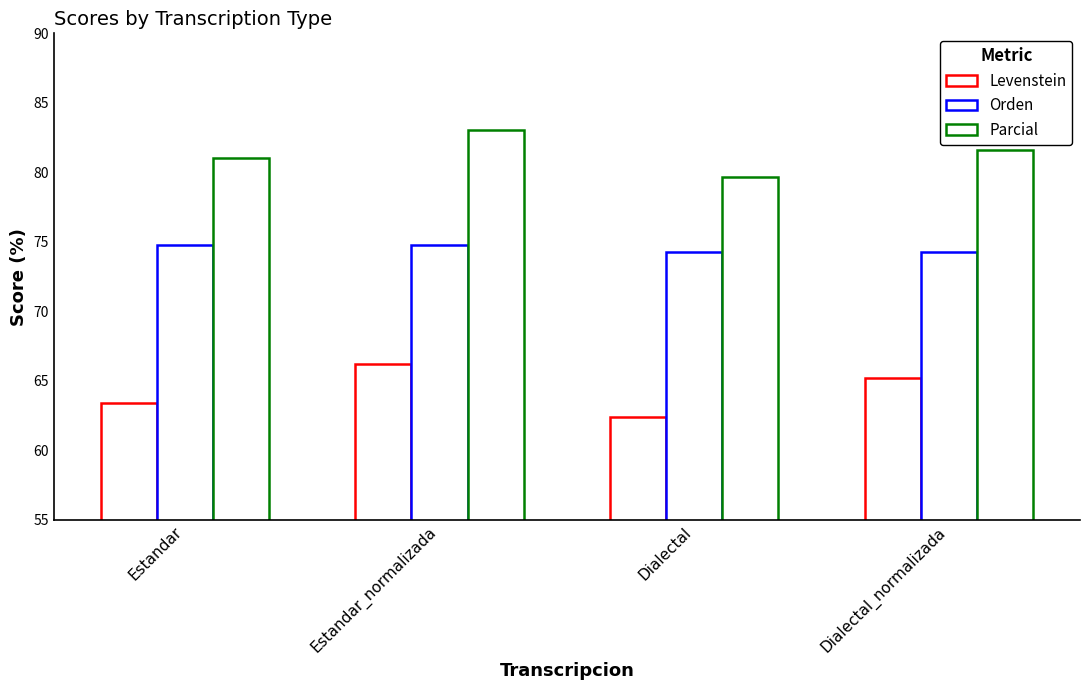

The value of Orden at Dialectal_normalizada is 74.3. True or false?

True